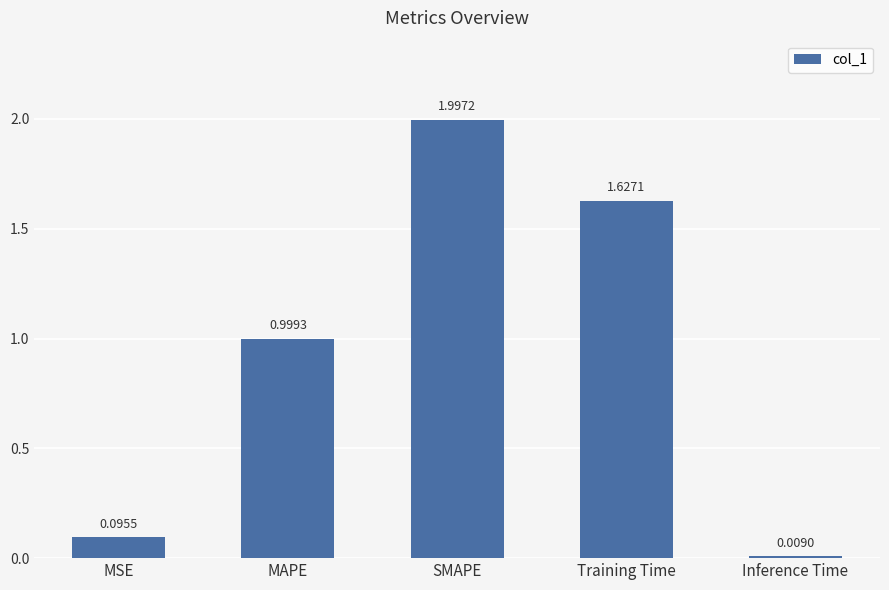

Does the chart contain any negative values?

No